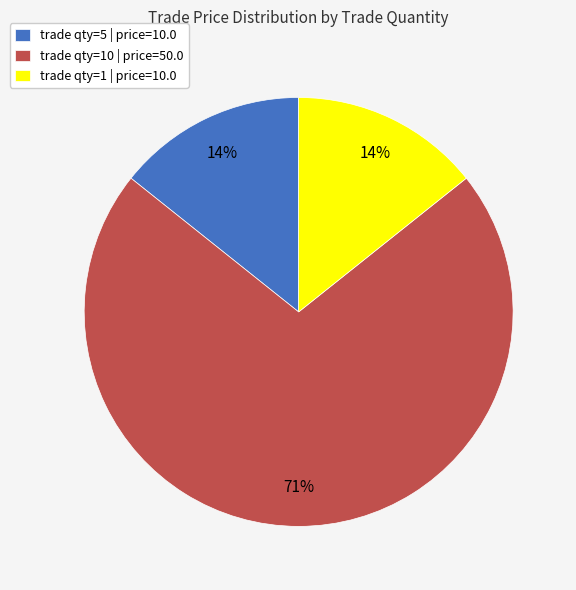

Is there any slice that represents more than half of the pie?

Yes